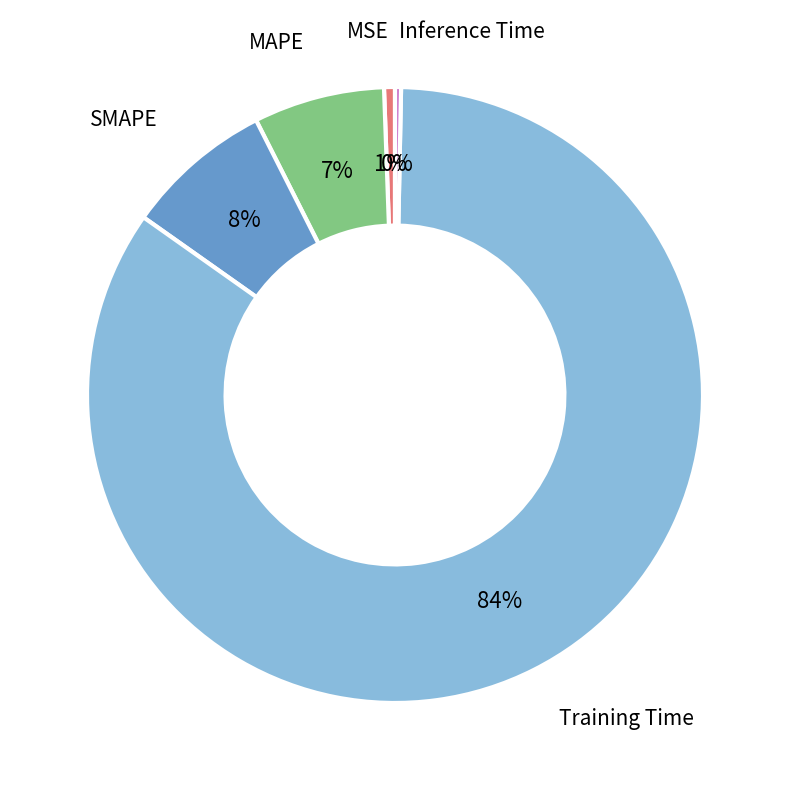

Is there any slice that represents more than half of the pie?

Yes